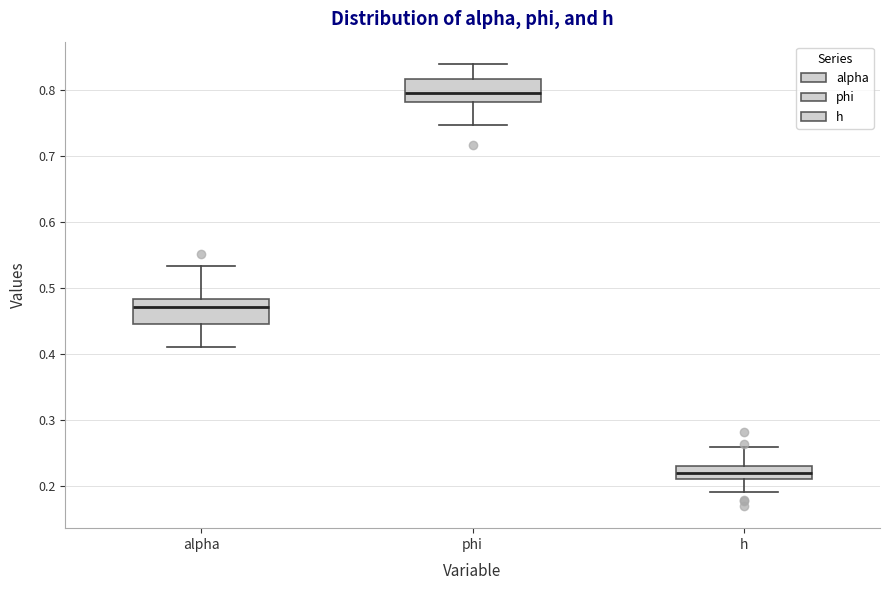

Reading left to right, read every box against the y-axis: the position of its median line, the range the box covers, and the ends of its whiskers. The values are not printed on the chart, so give them approximately, as read against the axis.

alpha: median 0.47, box 0.45 to 0.48, whiskers 0.41 to 0.53
phi: median 0.80, box 0.78 to 0.82, whiskers 0.75 to 0.84
h: median 0.22, box 0.21 to 0.23, whiskers 0.19 to 0.26